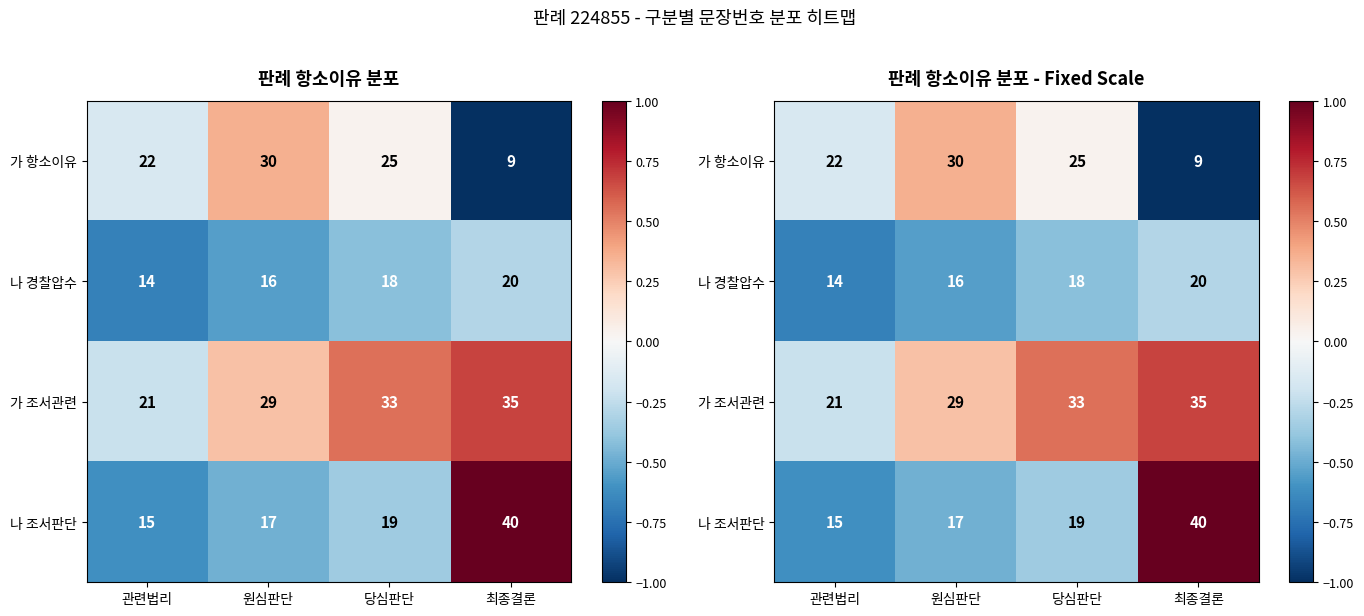

Rank the series at 원심판단 from lowest to highest value.

나 경찰압수, 나 조서판단, 가 조서관련, 가 항소이유